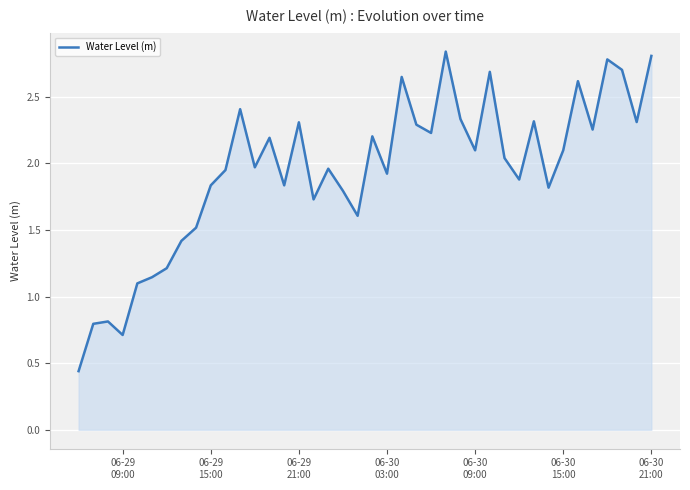

What is the difference between the maximum and minimum values?

2.4